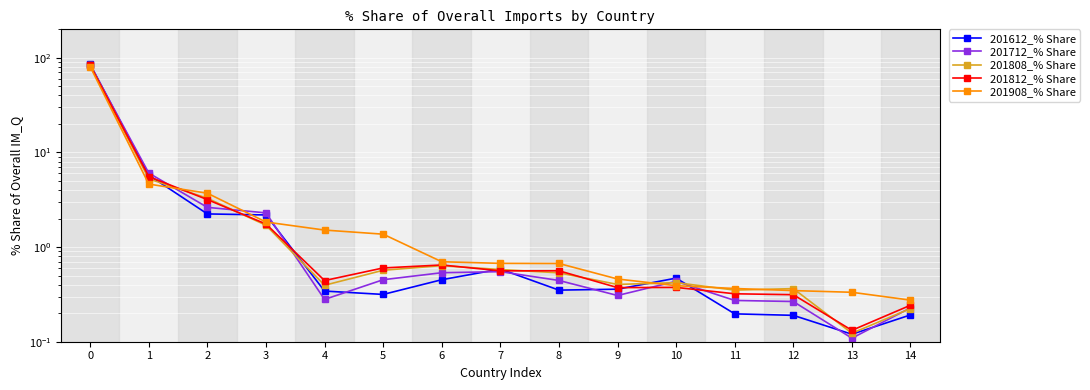

At which category does 201812_% Share reach its first local peak?

6